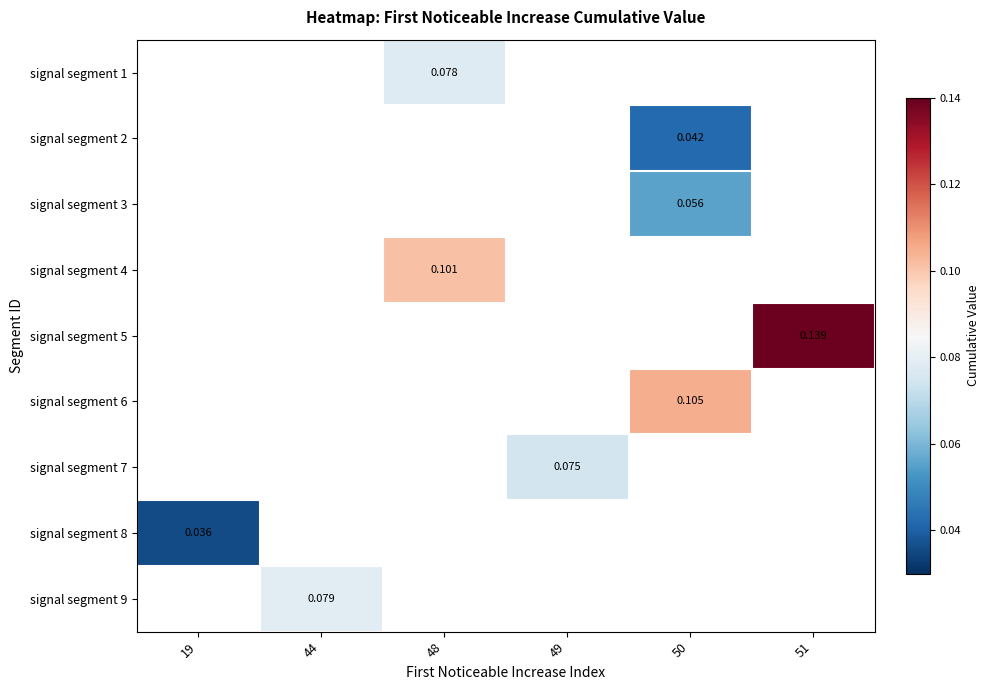

At which label does signal segment 7 first exceed 0?

49